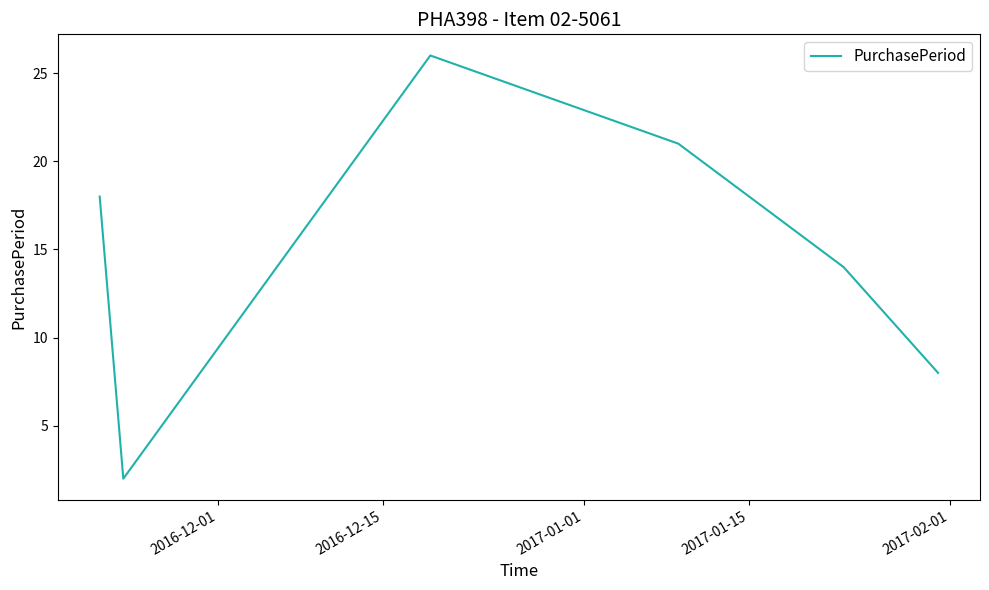

What is the average value?

15